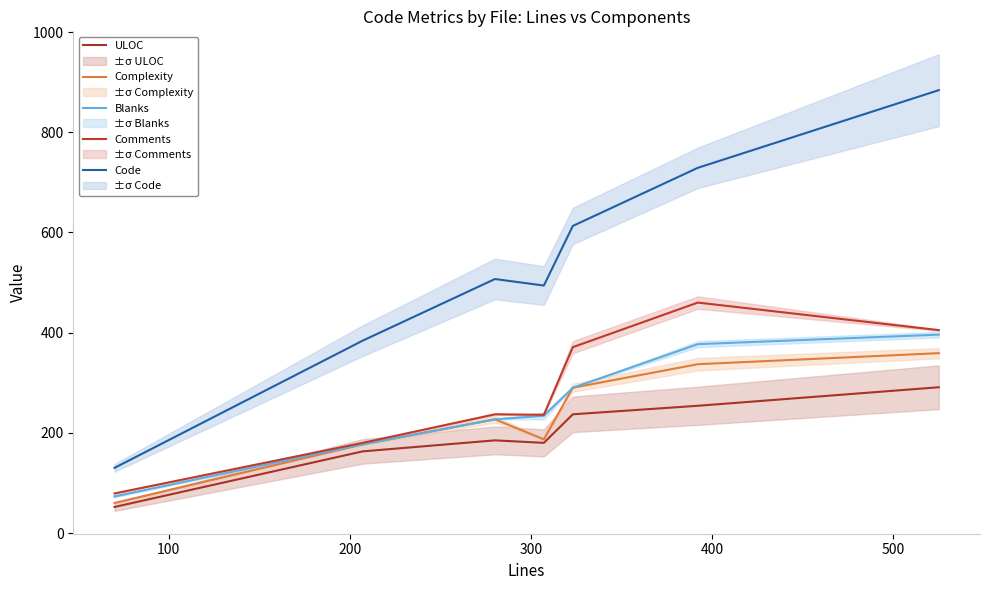

What is the maximum value shown in the chart?

884